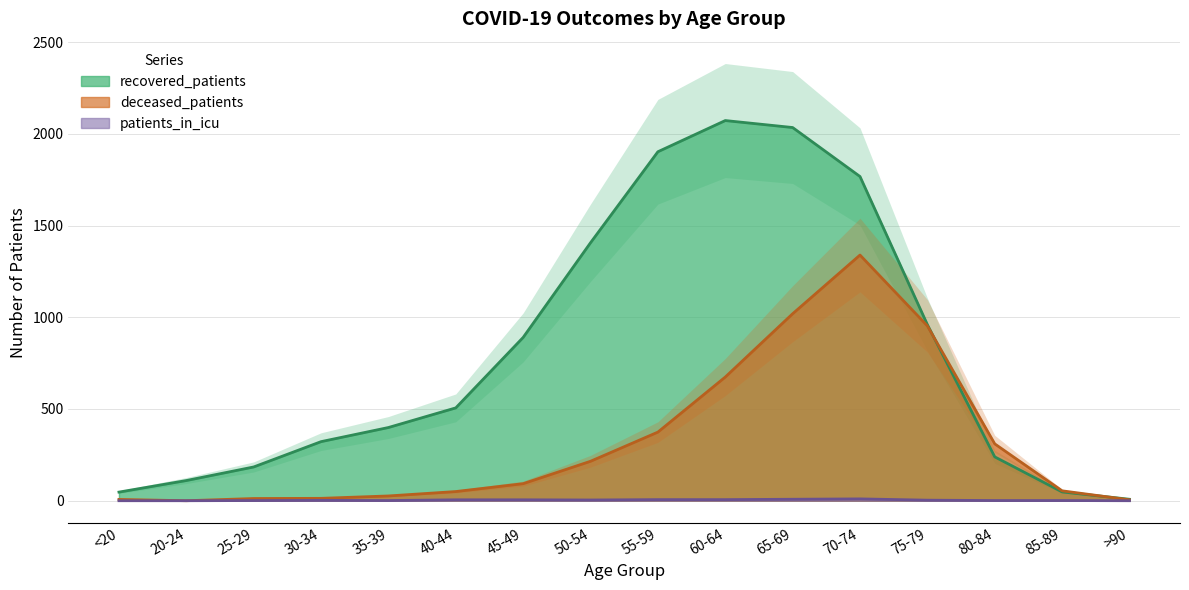

Which series changed the most between 25-29 and 35-39?

recovered_patients